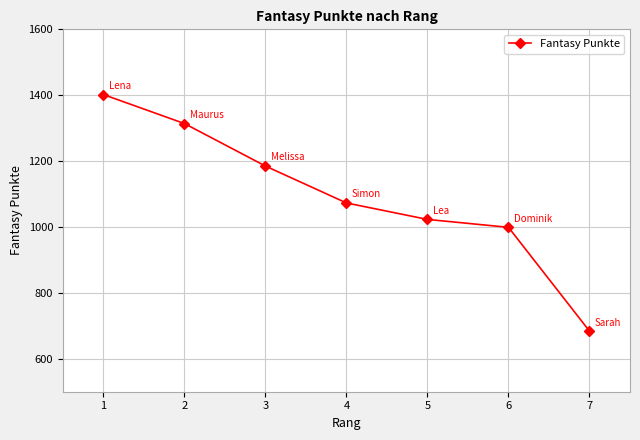

Where does the data first go above 1073?

1